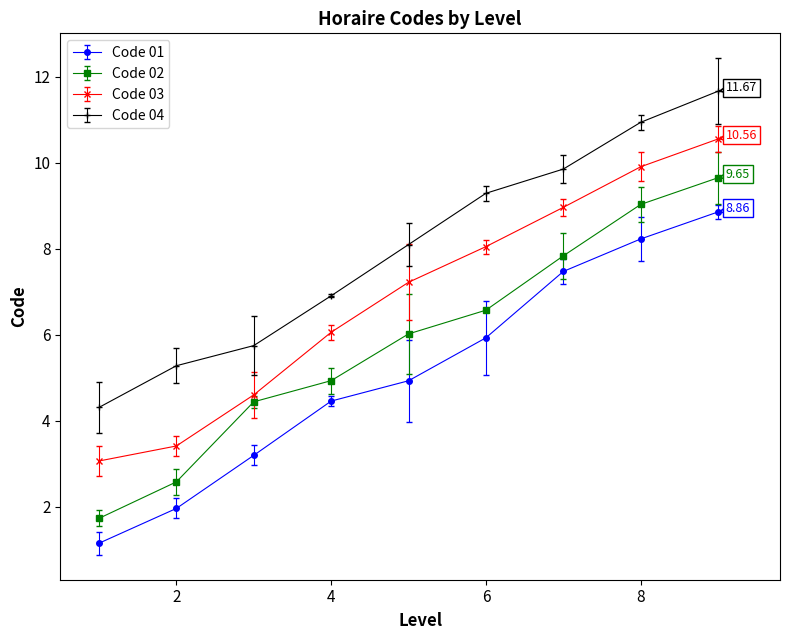

What are all the series names shown in the legend?

Code 01, Code 02, Code 03, Code 04